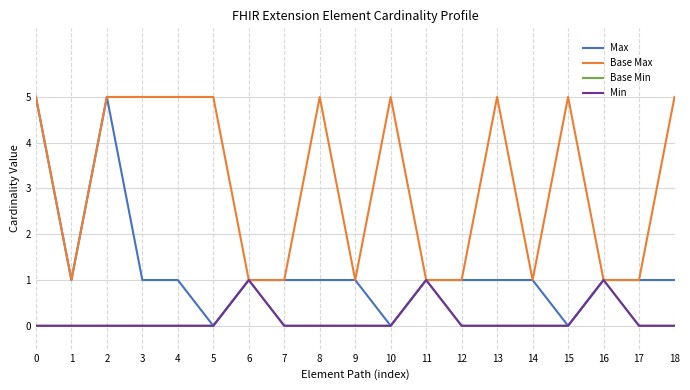

True or false: Max has a value of 2 at 15.

False